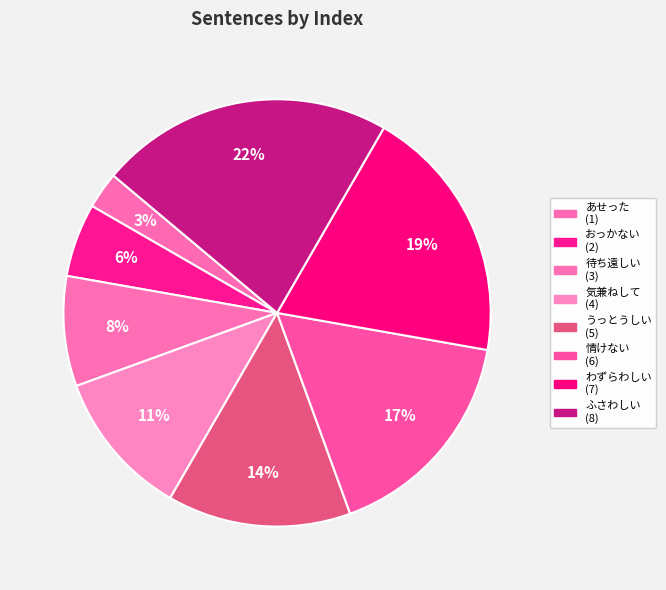

How many segments does this pie chart have?

8